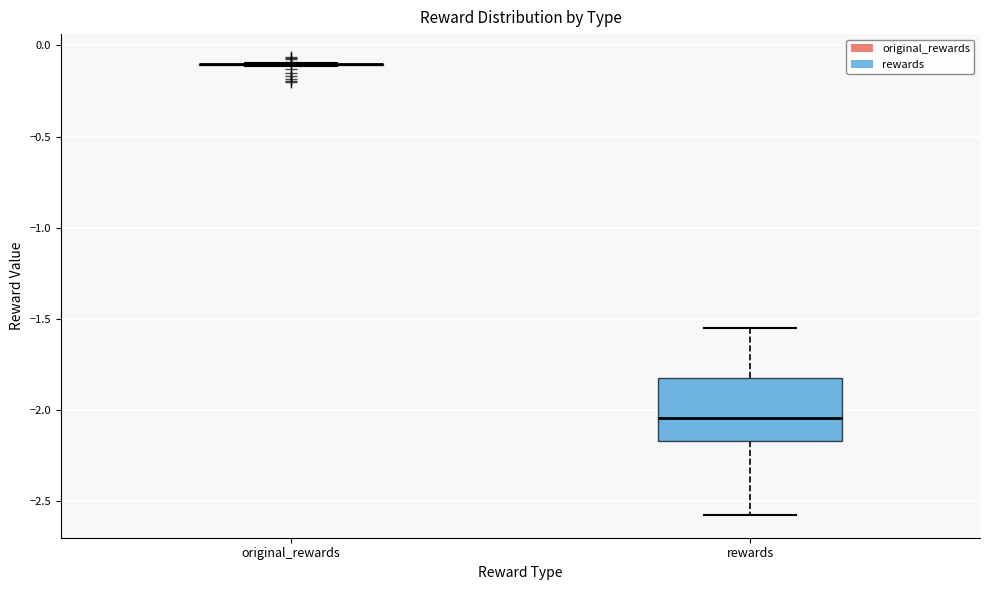

Where is the lower edge of the box for rewards on the y-axis? The values are not printed on the chart, so give them approximately, as read against the axis.

-2.15